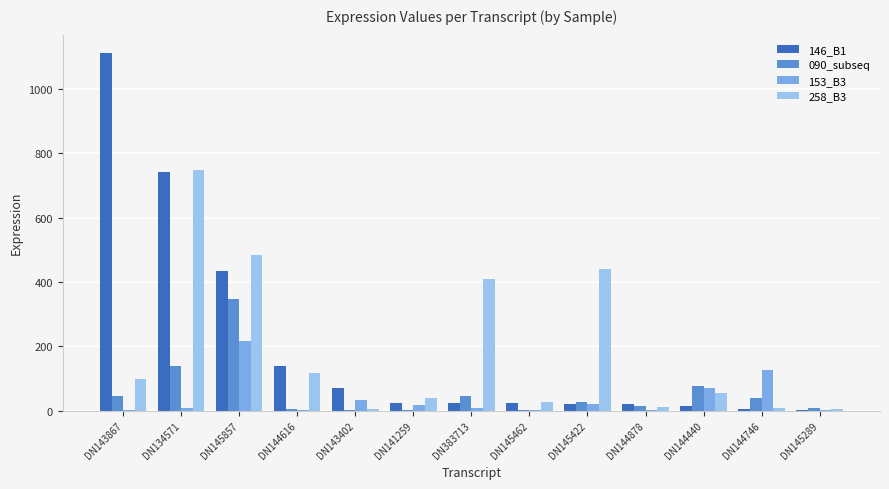

Which label corresponds to the largest value in the chart?

DN143867